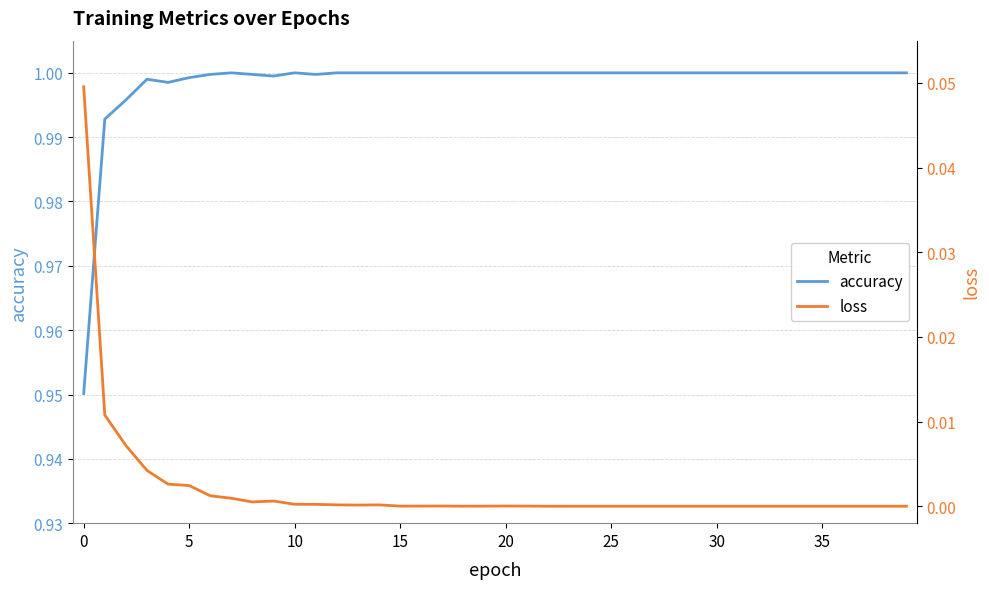

What value does the accuracy series have at 10?

1.0